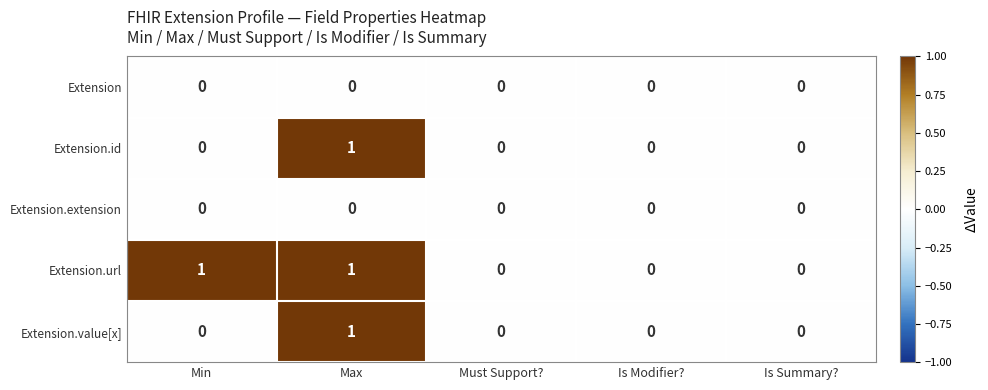

At which label does Extension.value[x] reach its peak?

Max